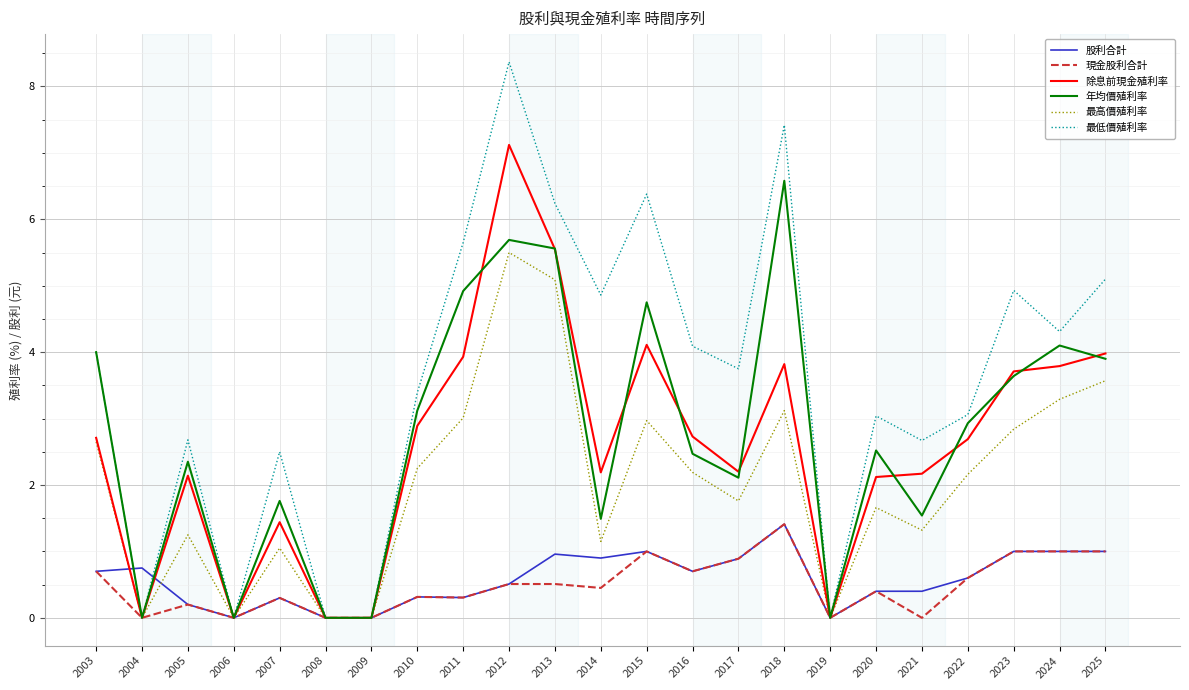

True or false: 股利合計 has a value of 0.2 at 2005.

True